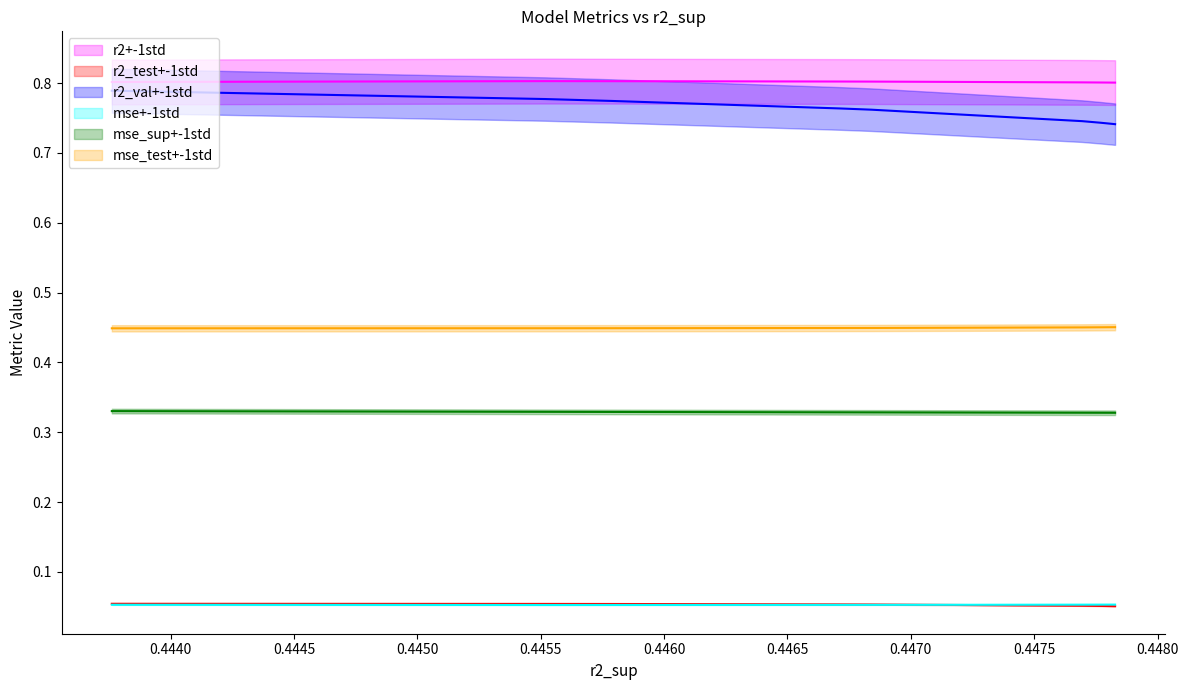

Is the value of r2_val at model_1_47_2 greater than the value of mse at model_1_47_1?

Yes